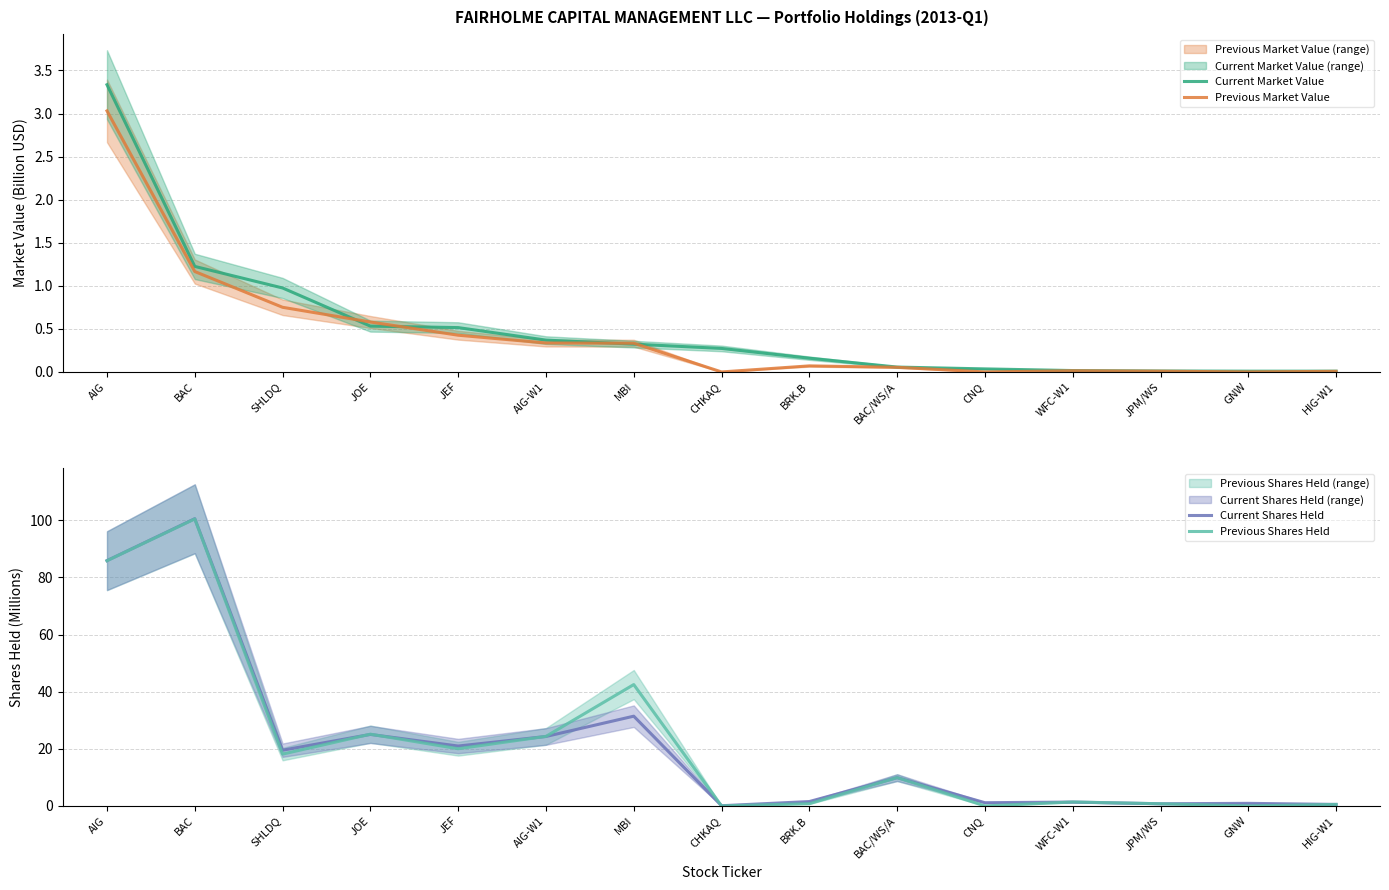

At which category is the sum across all series the highest?

BAC